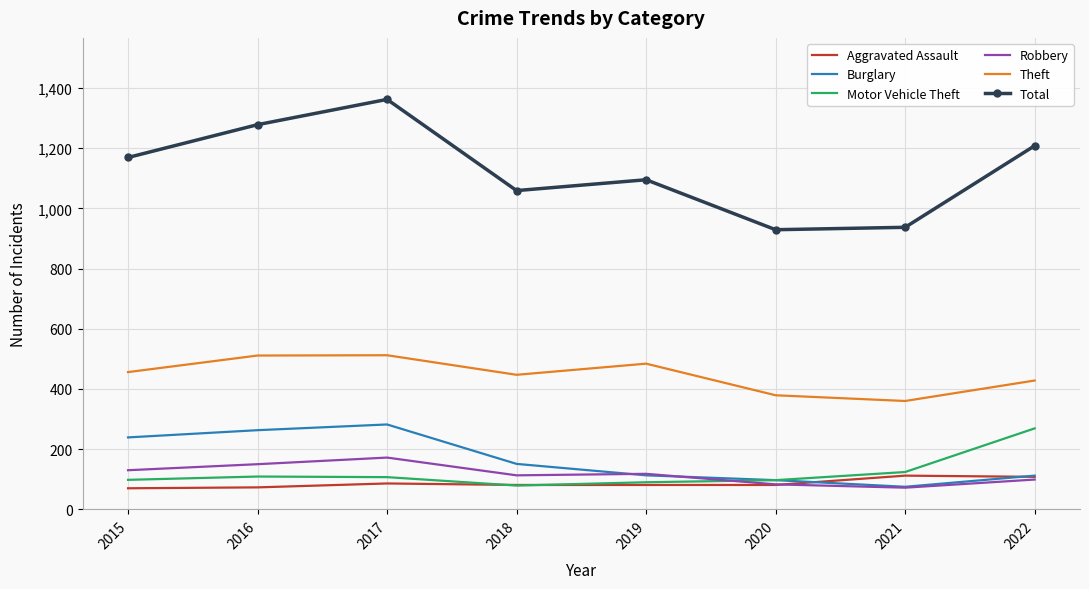

True or false: Total and Burglary cross at least once.

False